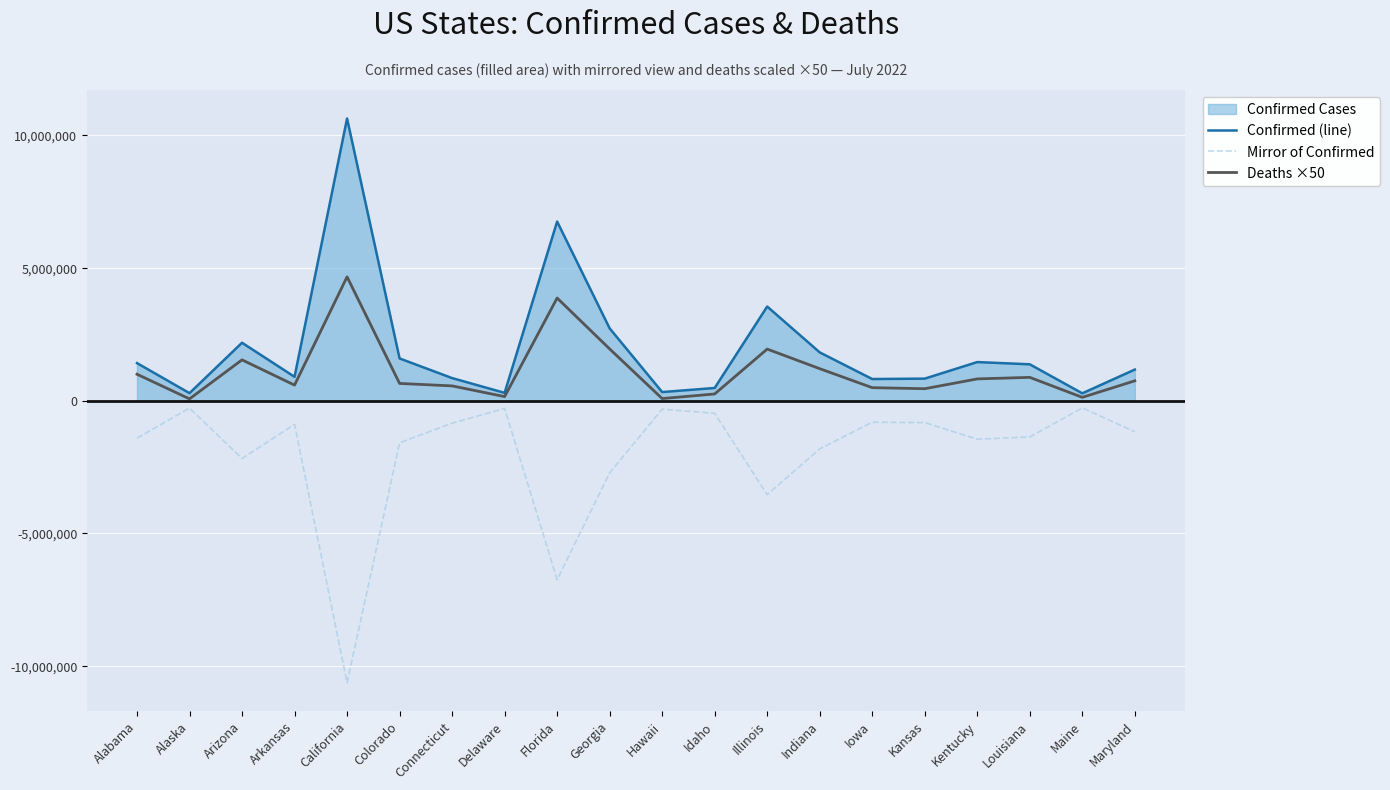

True or false: Deaths ×50 and Confirmed (line) cross at least once.

False